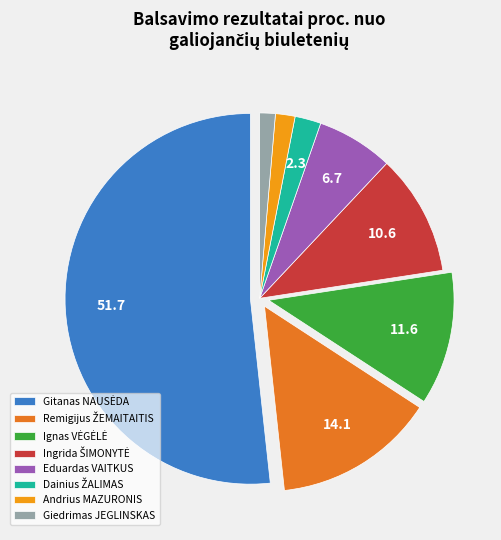

Does Eduardas VAITKUS account for over 50% of the chart?

No